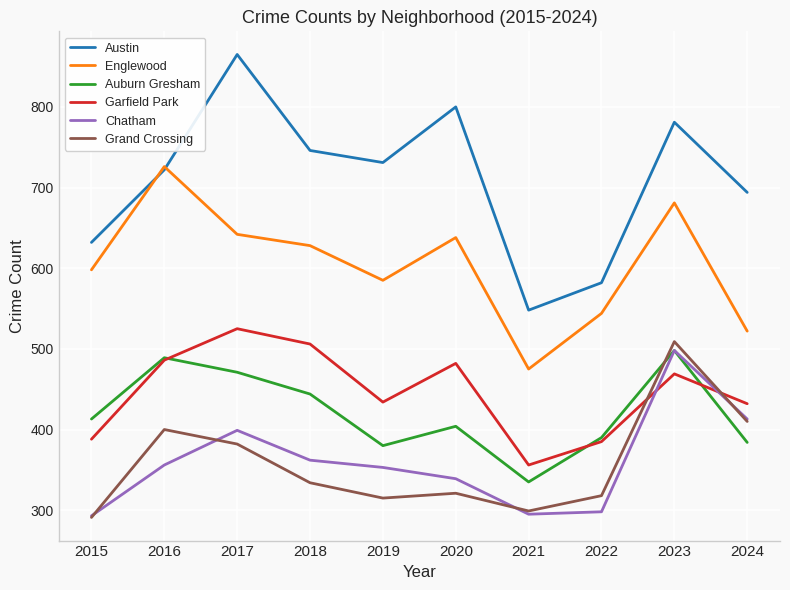

What is the lowest value of the Grand Crossing series?

291